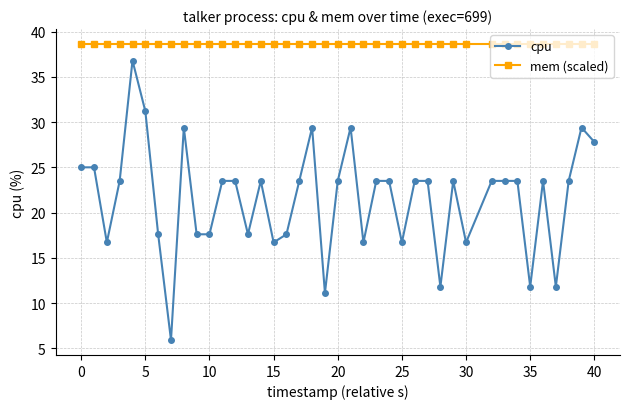

What is the greatest value displayed?

38.6